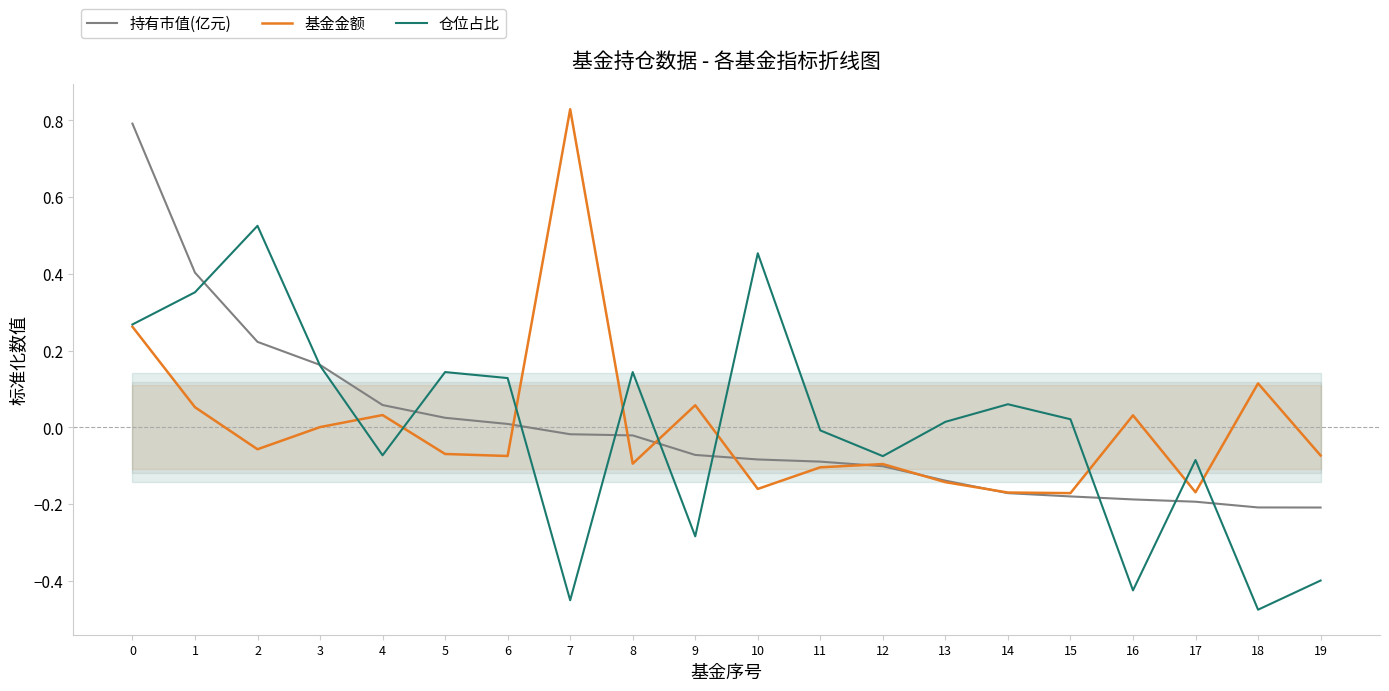

At which label does 基金金额 reach its minimum?

15